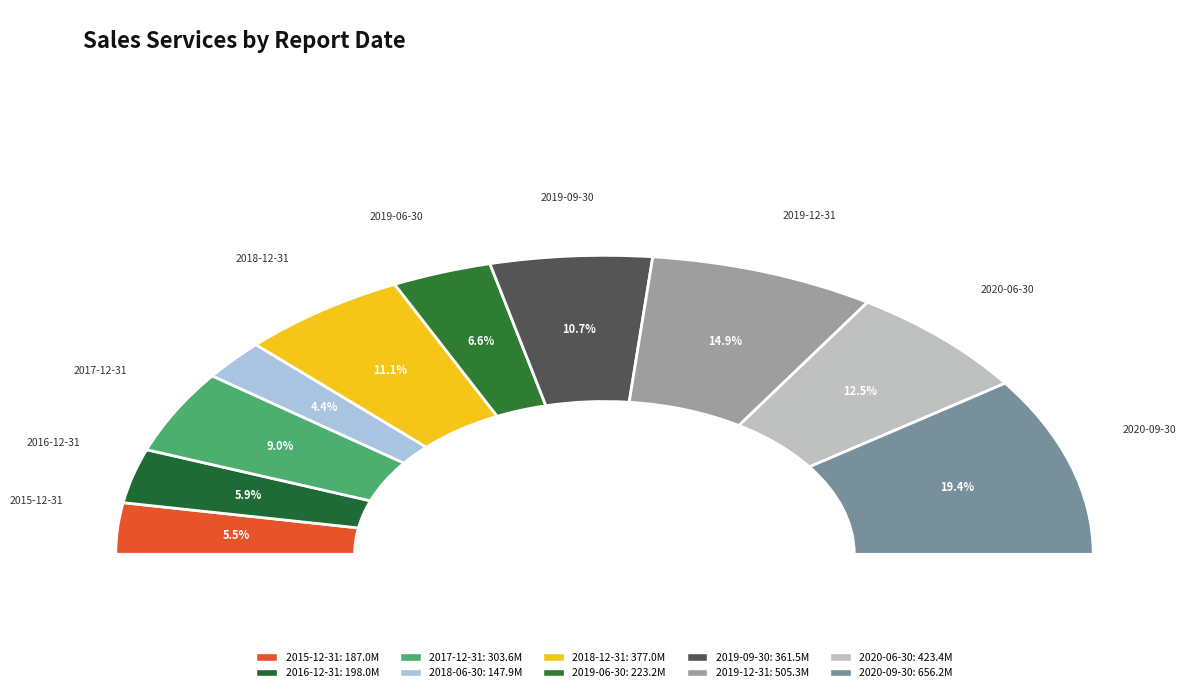

What is the ratio of the value at 2016-12-31 to the value at 2020-06-30?

0.5